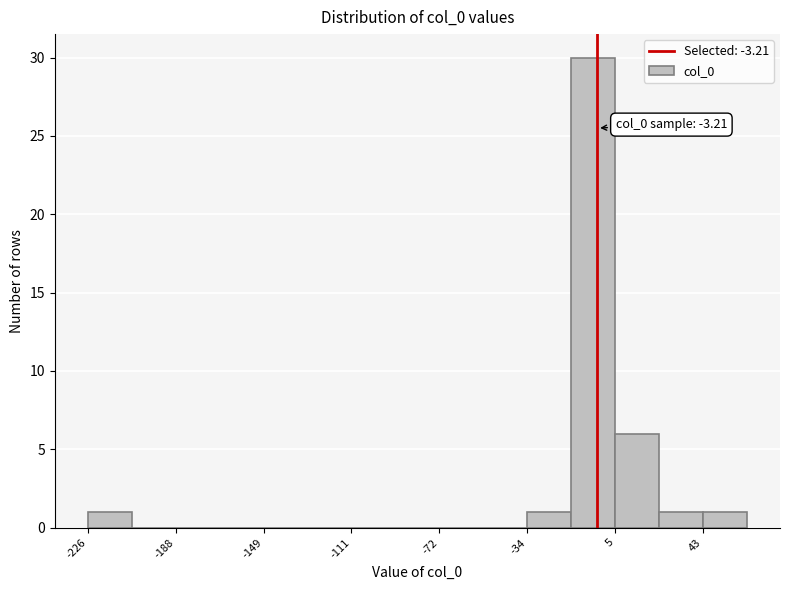

Around what value on the x-axis is the tallest bar? Give the approximate position of its centre, as read against the axis.

-5